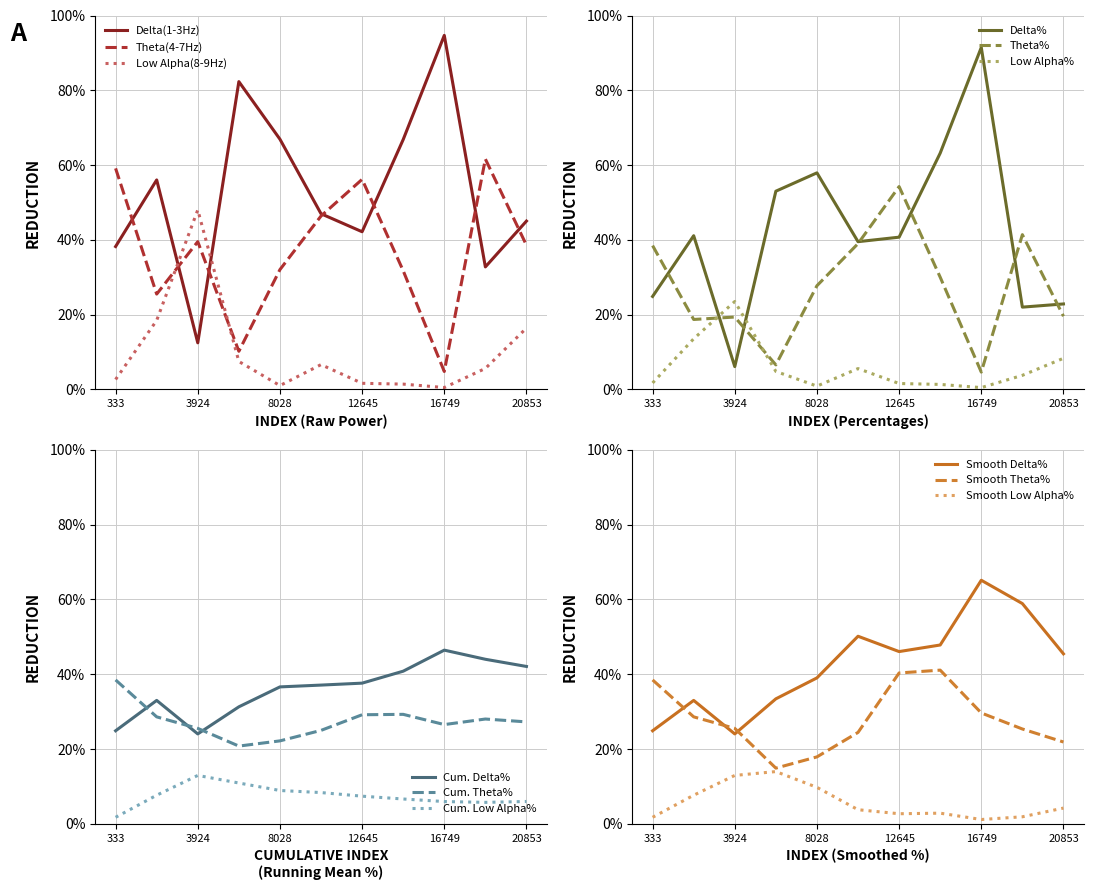

The Theta% series shows 74.7 at 12645. True or false?

False